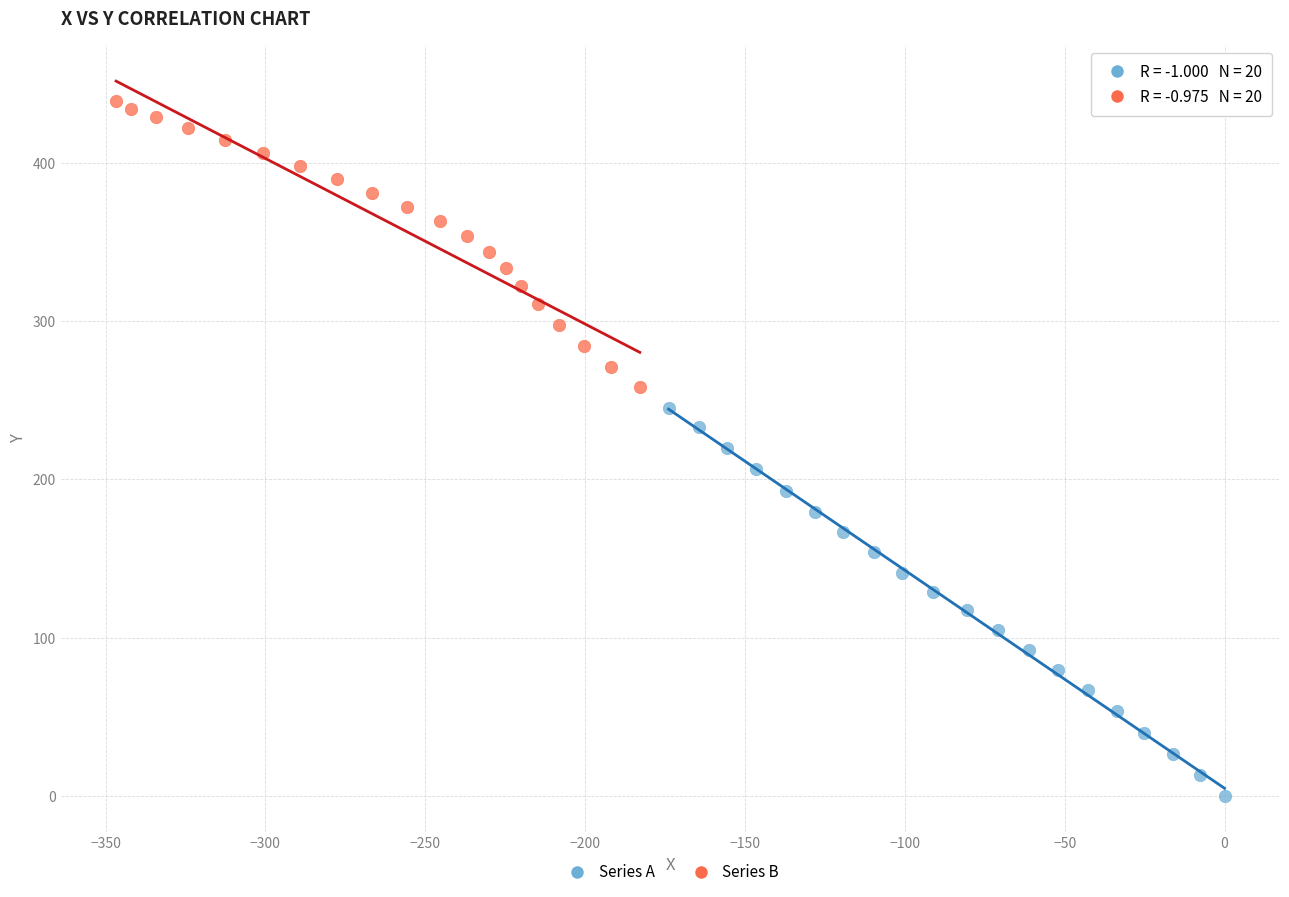

Which series reaches the maximum Y coordinate?

Series B